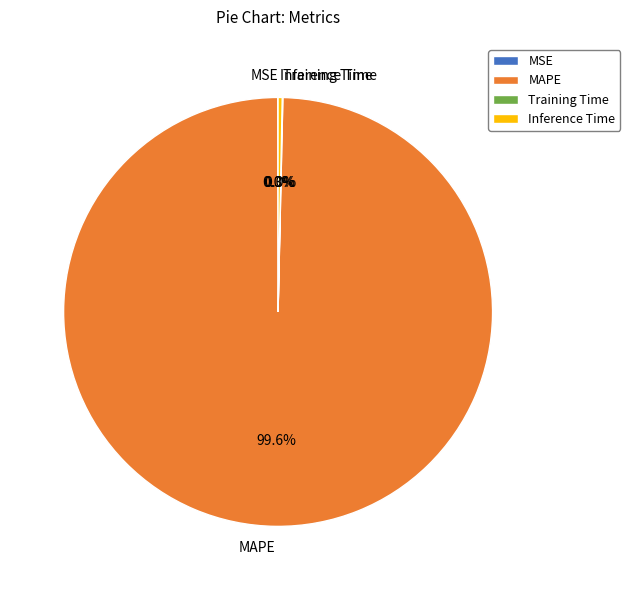

Is there a majority slice in this chart?

Yes